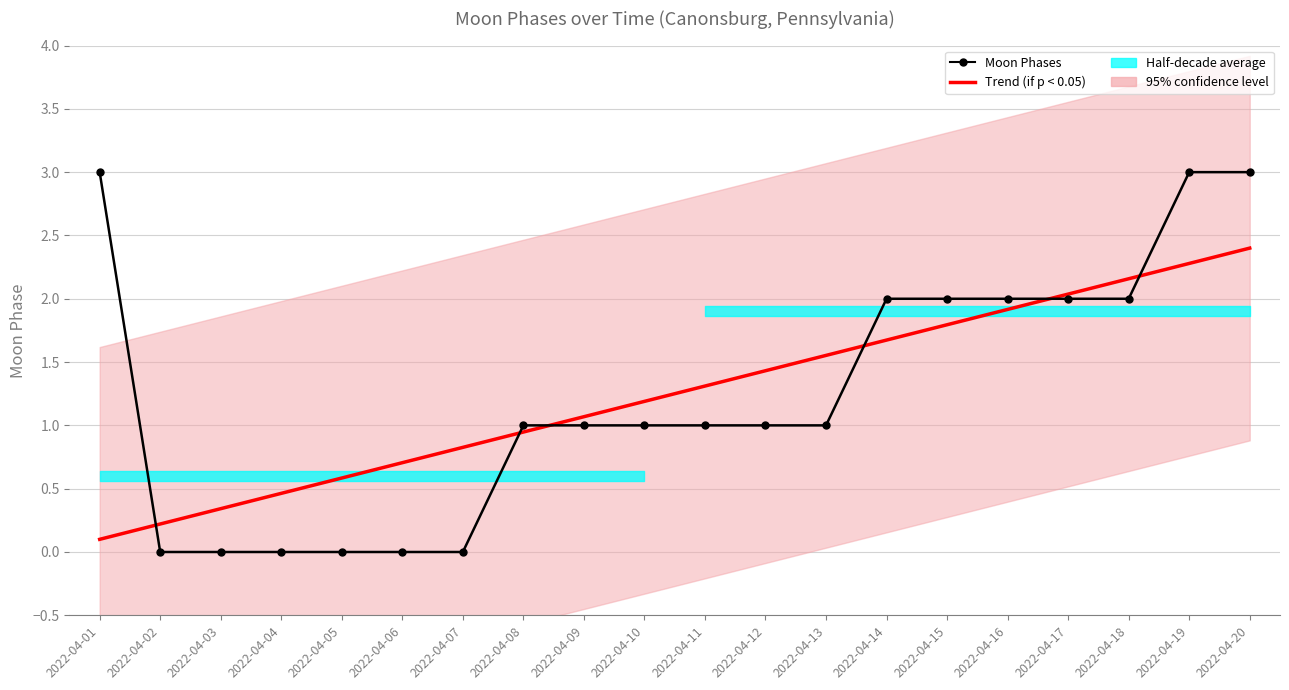

What is the greatest value displayed?

3.0